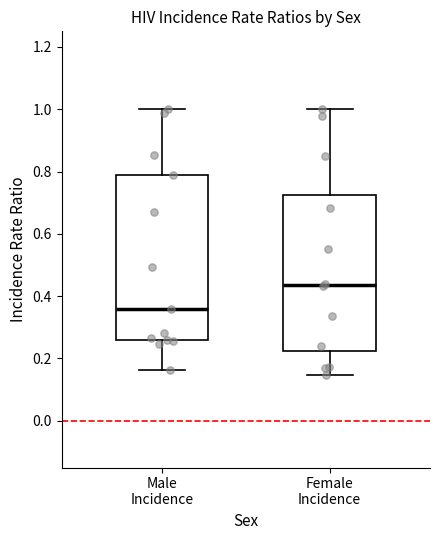

Reading left to right, read every box against the y-axis: the position of its median line, the range the box covers, and the ends of its whiskers. The values are not printed on the chart, so give them approximately, as read against the axis.

Male Incidence: median 0.36, box 0.26 to 0.80, whiskers 0.16 to 1.00
Female Incidence: median 0.44, box 0.22 to 0.72, whiskers 0.14 to 1.00